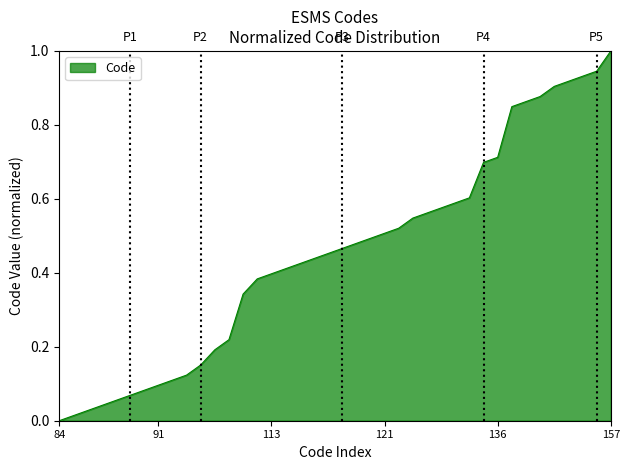

What is the greatest value displayed?

1.0